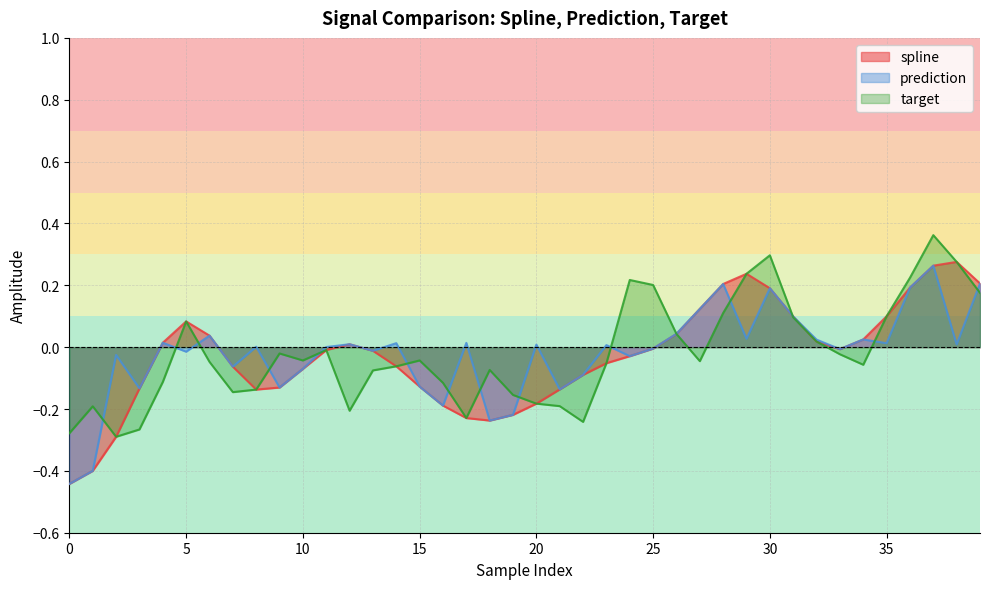

How many categories are shown in the chart?

40